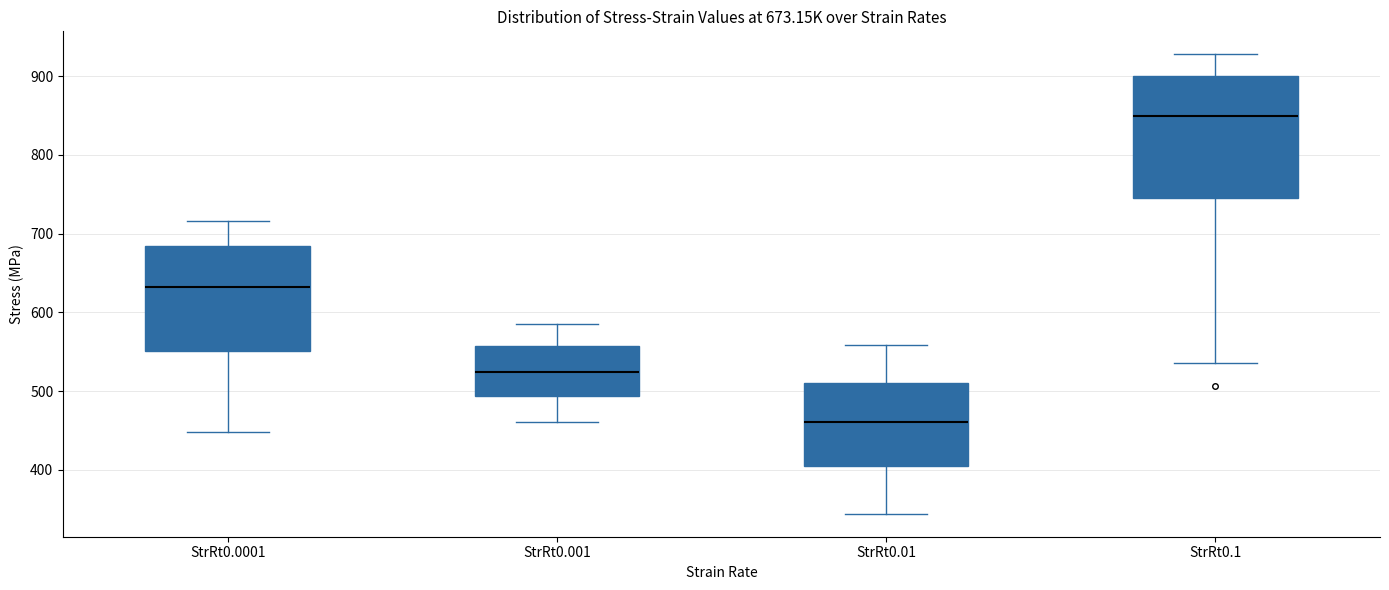

Which box's median line is the highest?

StrRt0.1